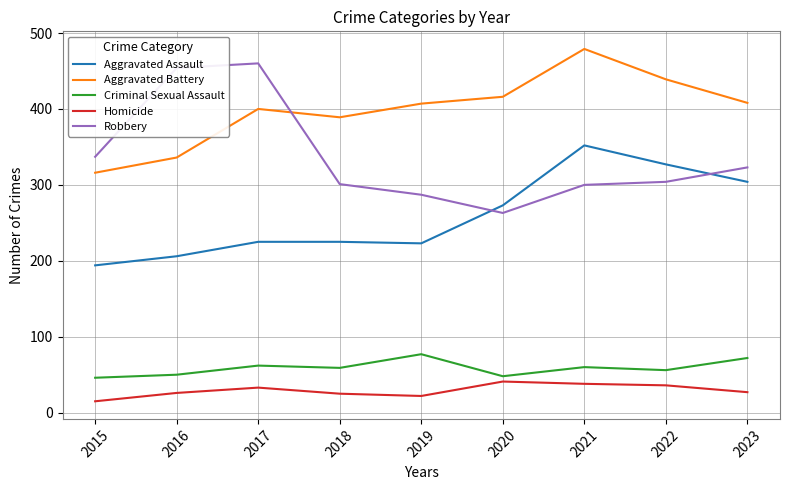

How many interior local valleys does the Aggravated Battery series have?

1